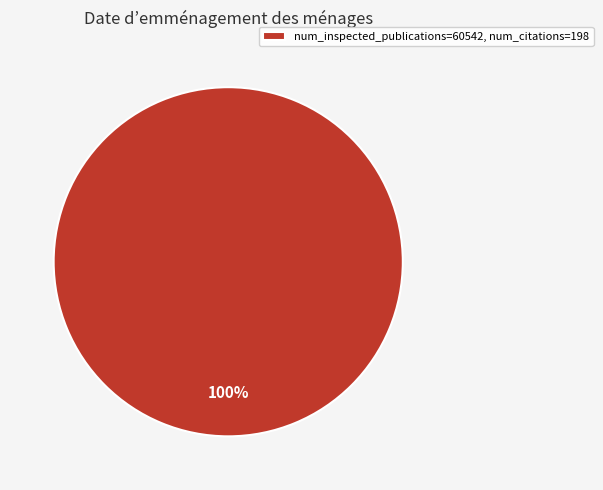

To the nearest percent, what percentage of the pie is num_inspected_publications=60542, num_citations=198?

100%